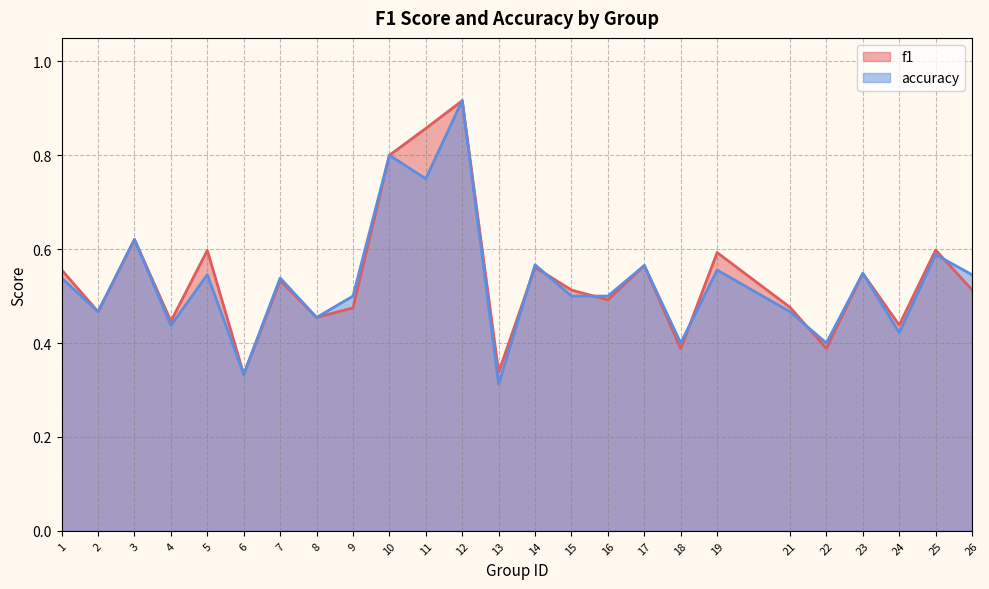

Reading right to left, list all the values displayed in this chart.

f1: 26=0.5	25=0.6	24=0.4	23=0.5	22=0.4	21=0.5	19=0.6	18=0.4	17=0.6	16=0.5	15=0.5	14=0.6	13=0.3	12=0.9	11=0.9	10=0.8	9=0.5	8=0.5	7=0.5	6=0.3	5=0.6	4=0.4	3=0.6	2=0.5	1=0.6
accuracy: 26=0.5	25=0.6	24=0.4	23=0.5	22=0.4	21=0.5	19=0.6	18=0.4	17=0.6	16=0.5	15=0.5	14=0.6	13=0.3	12=0.9	11=0.8	10=0.8	9=0.5	8=0.5	7=0.5	6=0.3	5=0.5	4=0.4	3=0.6	2=0.5	1=0.5